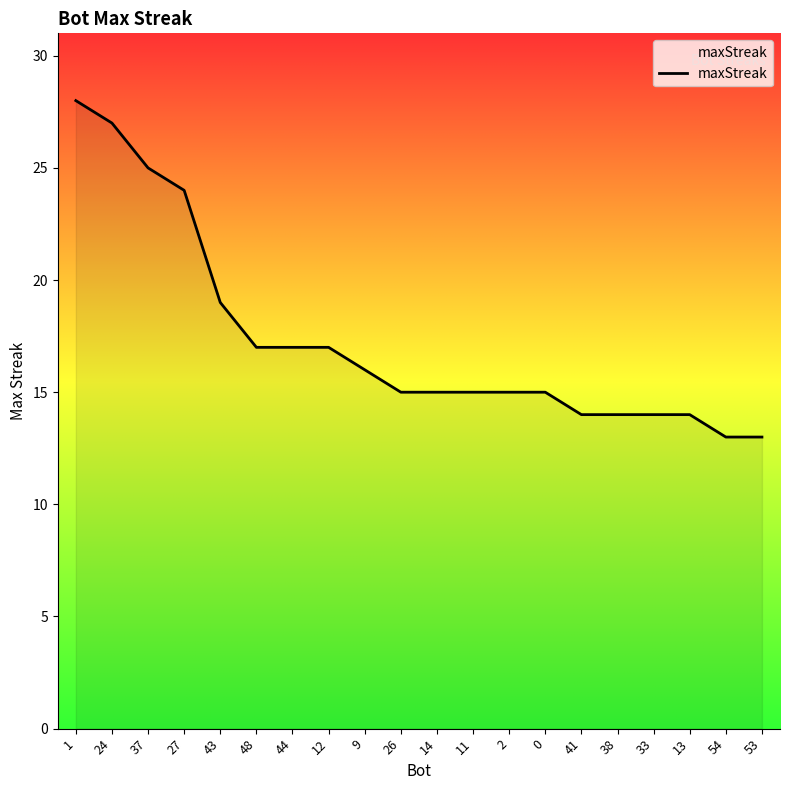

What is the ratio of the value at 26 to the value at 54?

1.2